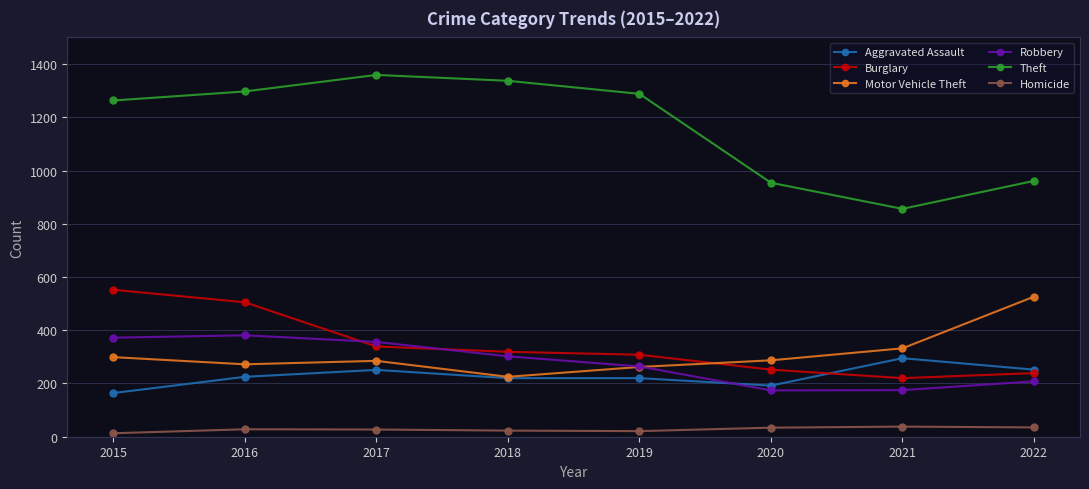

What is the difference between the highest and lowest values at 2022?

926